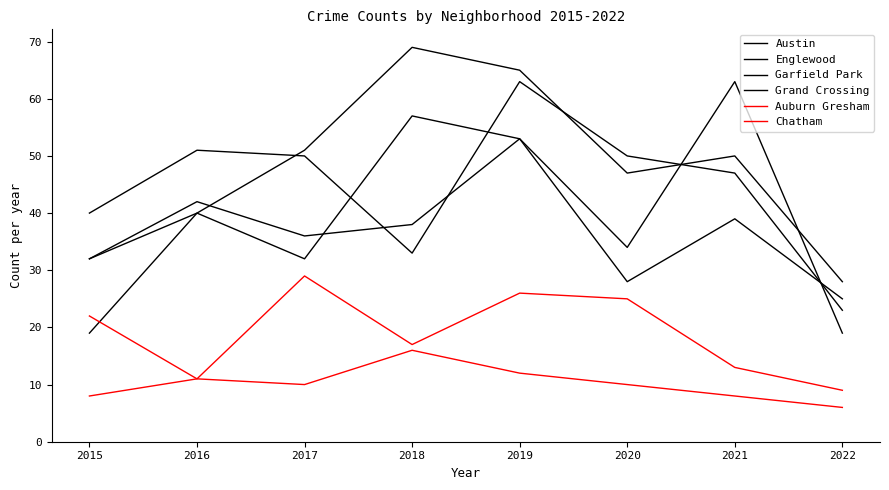

True or false: Auburn Gresham and Garfield Park cross at least once.

True